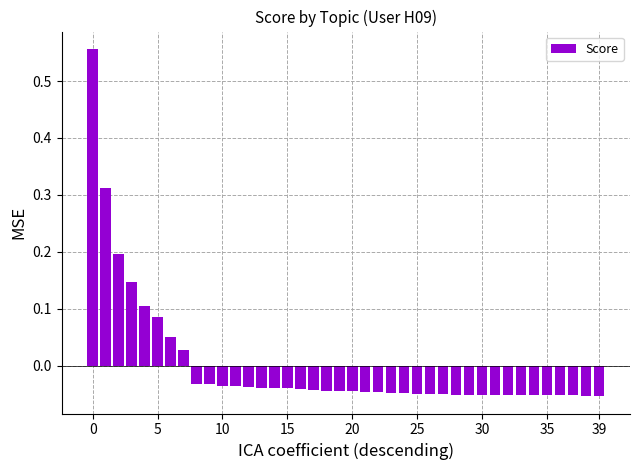

What is the label of the 17th bar from the right?

23